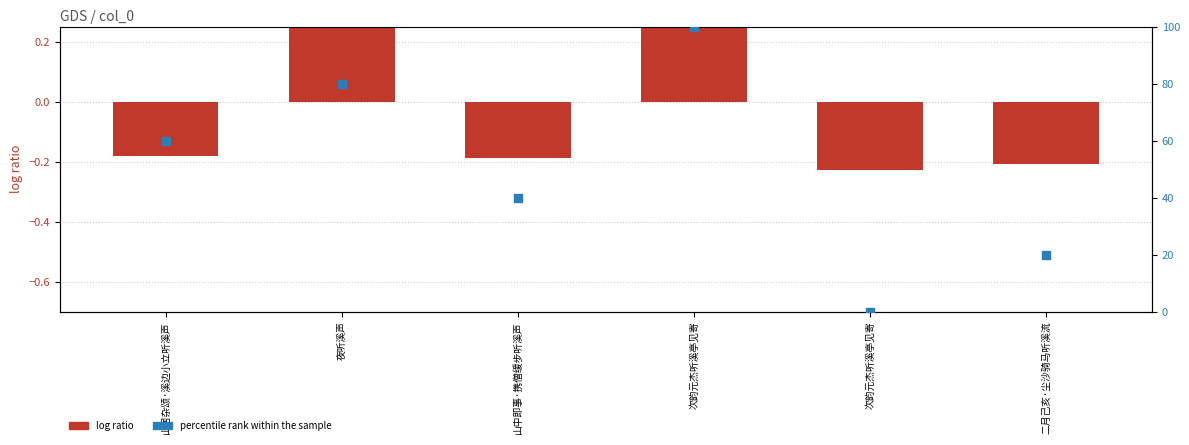

Which series has the largest total across all categories?

percentile rank within the sample